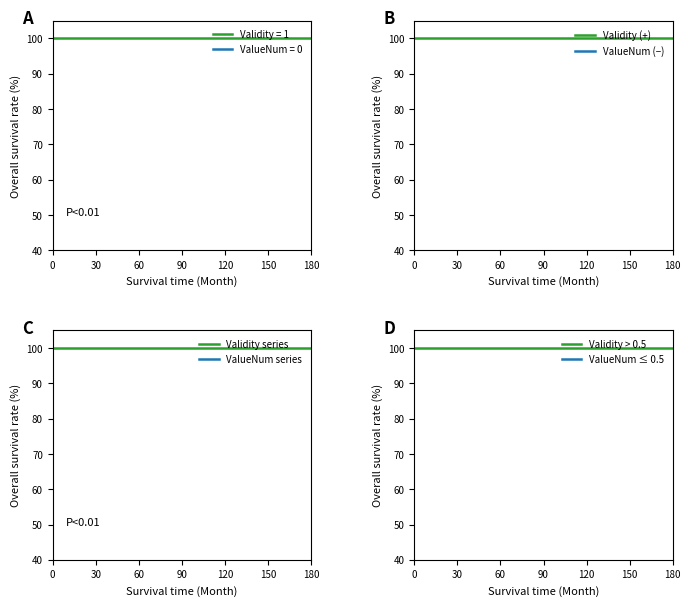

True or false: Validity > 0.5 and ValueNum series intersect in this chart.

False